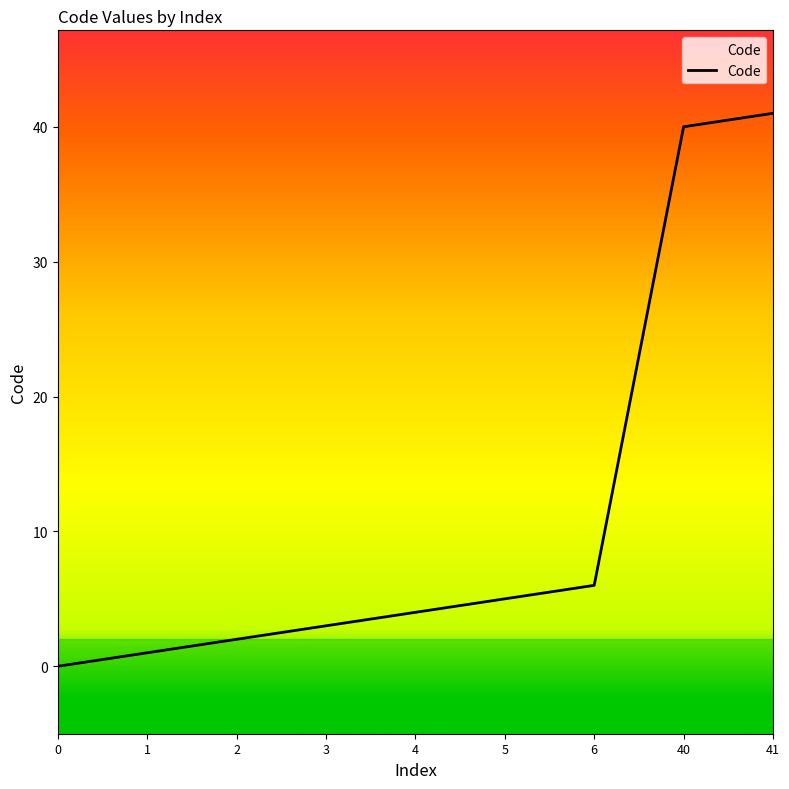

Reading left to right, list all the values displayed in this chart.

0=0	1=1	2=2	3=3	4=4	5=5	6=6	40=40	41=41